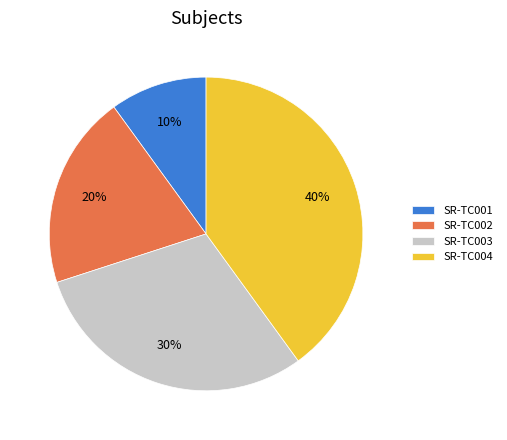

Is there any slice that represents more than half of the pie?

No